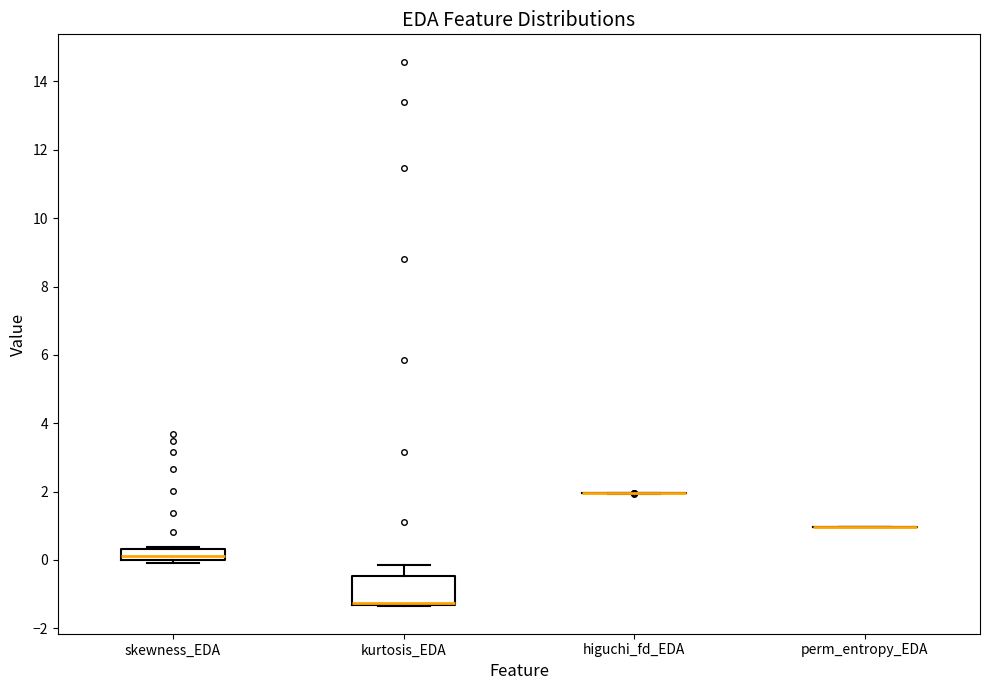

Reading left to right, read every box against the y-axis: the position of its median line, the range the box covers, and the ends of its whiskers. The values are not printed on the chart, so give them approximately, as read against the axis.

skewness_EDA: median 0.2, box 0.0 to 0.4, whiskers 0.0 (just below the box's lower edge) to 0.4 (just above the box's upper edge)
kurtosis_EDA: median -1.2 (drawn on the box's lower edge), box -1.4 to -0.4, whiskers -1.4 to -0.2
higuchi_fd_EDA: box collapsed to a line at 2.0, whiskers 2.0 to 2.0
perm_entropy_EDA: box collapsed to a line at 1.0, whiskers 1.0 to 1.0